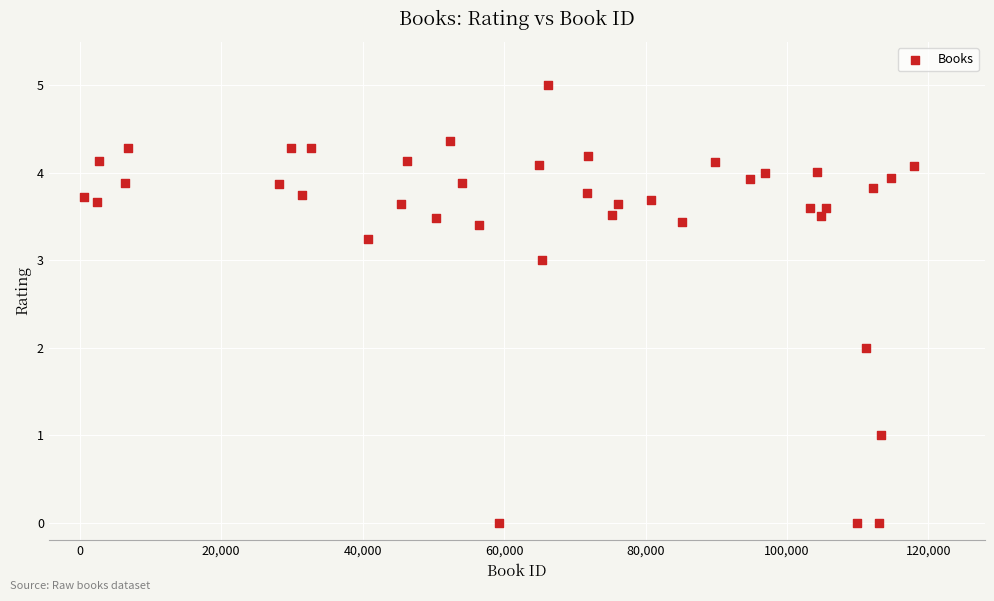

What is the range of X values (max minus min)?

117356.0